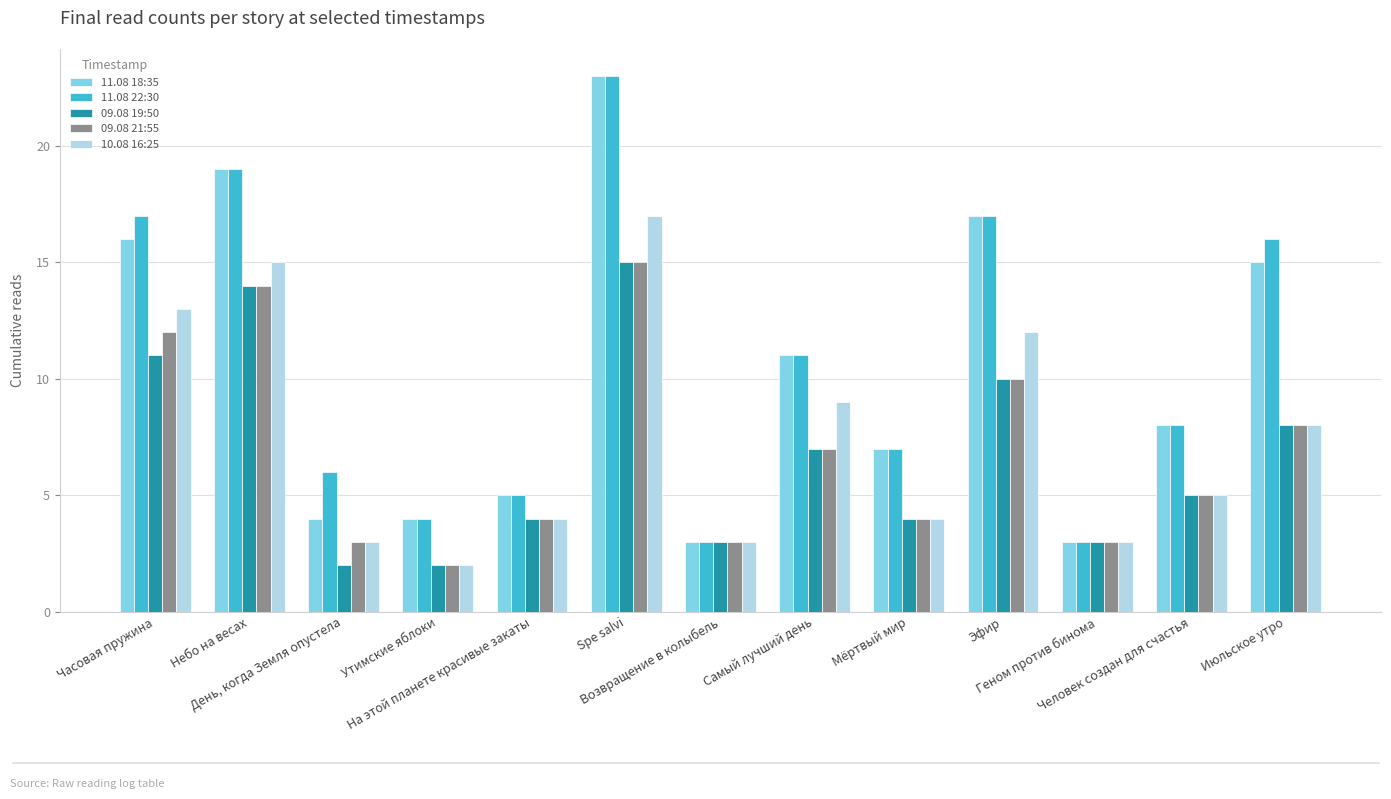

What is the sum of all 09.08 19:50 values?

88